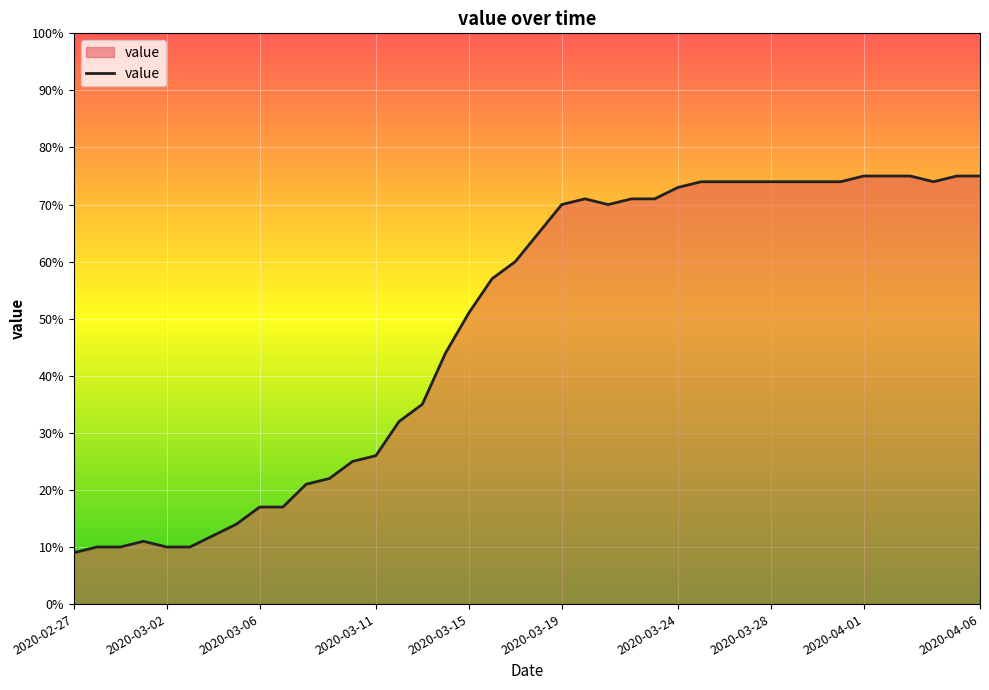

What is the smallest value displayed?

9